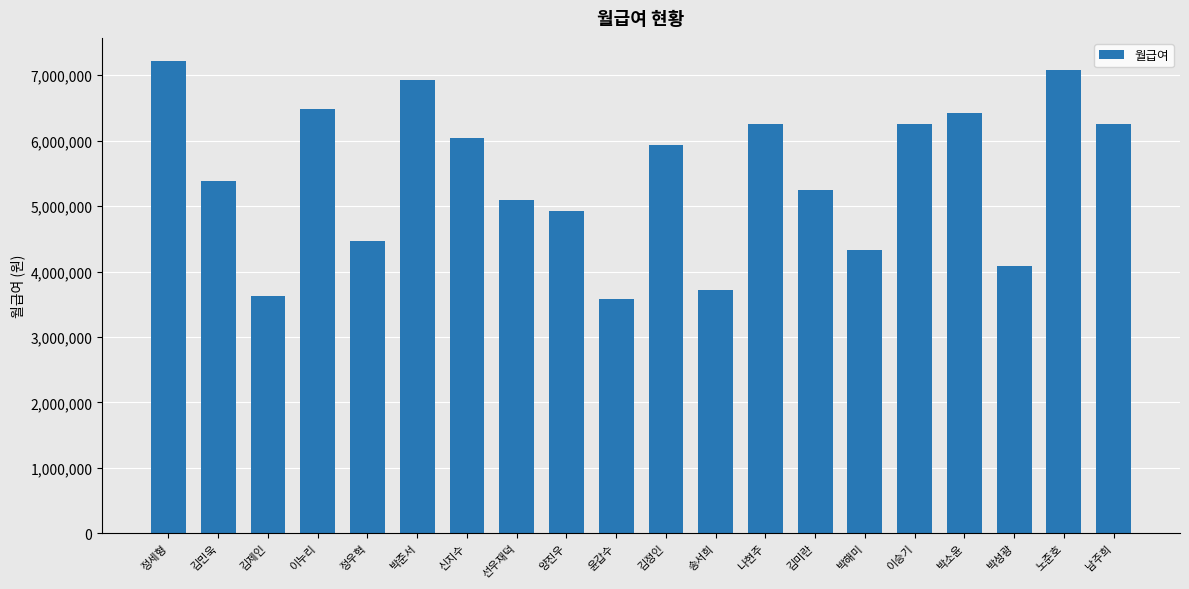

Reading left to right, extract all data points from this chart.

정세형=7210000	김민욱=5380000	김제인=3630000	이누리=6480000	정우혁=4460000	박준서=6920000	신지수=6040000	선우재덕=5100000	양진우=4920000	윤갑수=3580000	김정인=5940000	송서희=3710000	나현주=6250000	김미란=5250000	박해미=4330000	이승기=6250000	박소윤=6420000	박성광=4080000	노준호=7080000	남주희=6250000